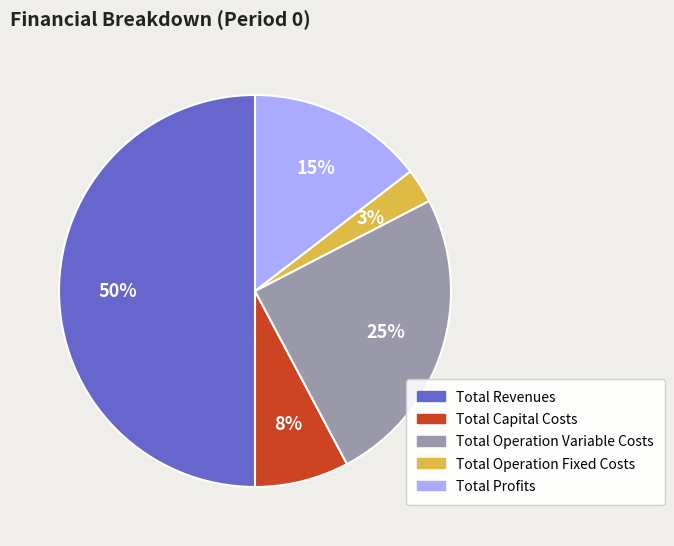

Do Total Operation Variable Costs and Total Profits together represent more than half of the pie?

No